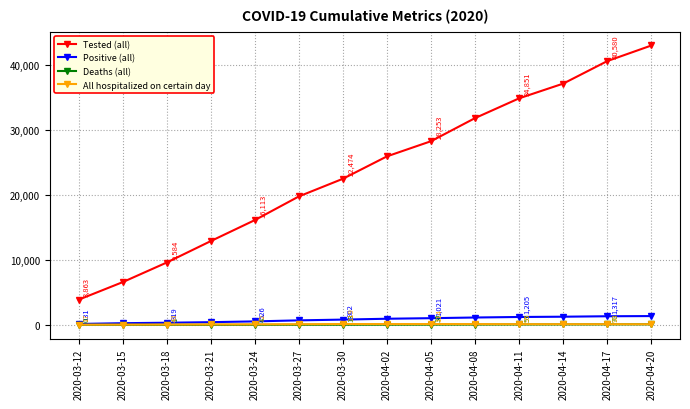

What is the value of the All hospitalized on certain day point at the 6th from the left?

90